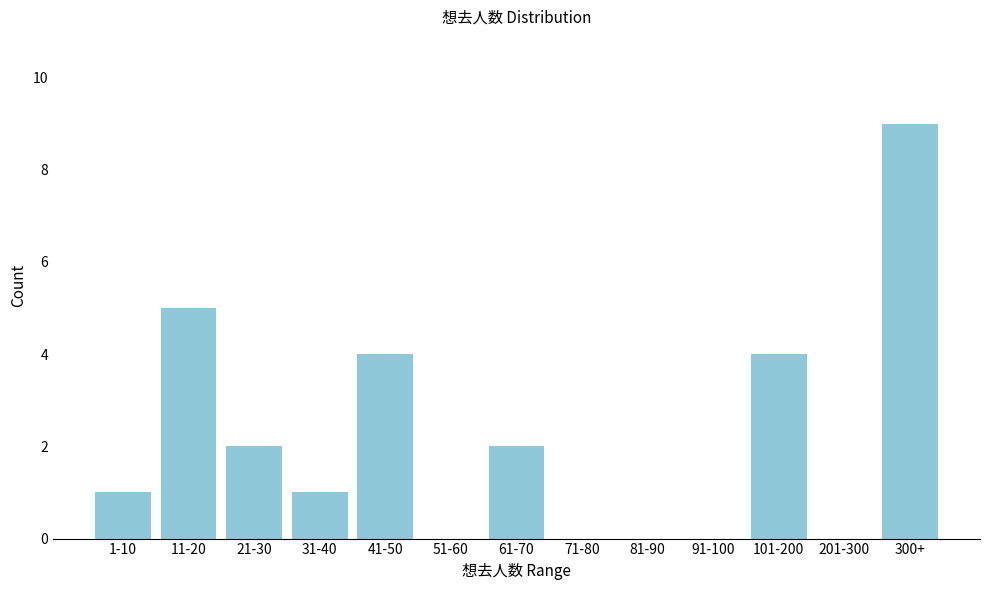

Reading left to right, list all the values displayed in this chart.

1-10=1	11-20=5	21-30=2	31-40=1	41-50=4	51-60=0	61-70=2	71-80=0	81-90=0	91-100=0	101-200=4	201-300=0	300+=9